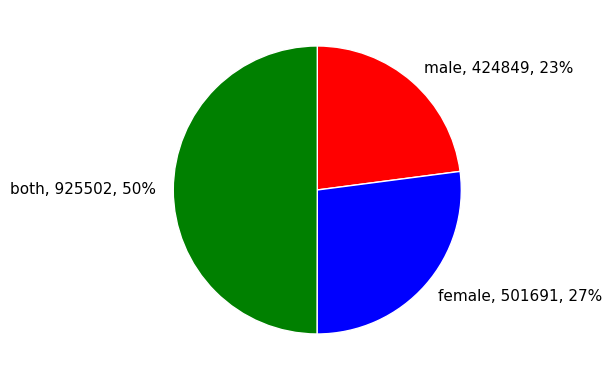

Is female, 501691, 27% the majority of the pie?

No